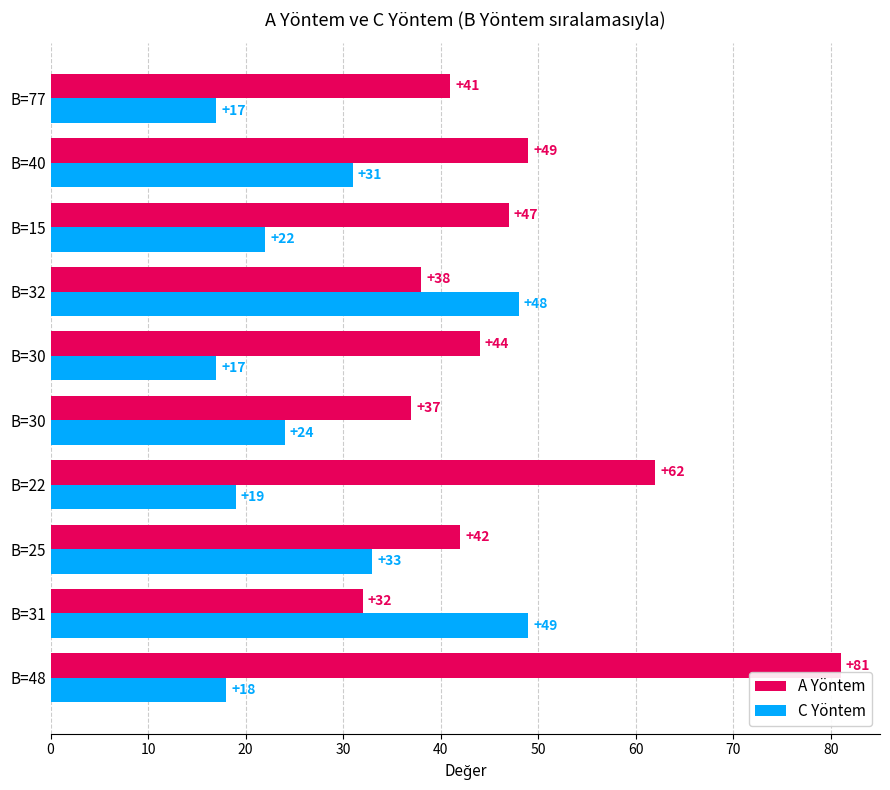

How many data points in C Yöntem are less than 24?

5